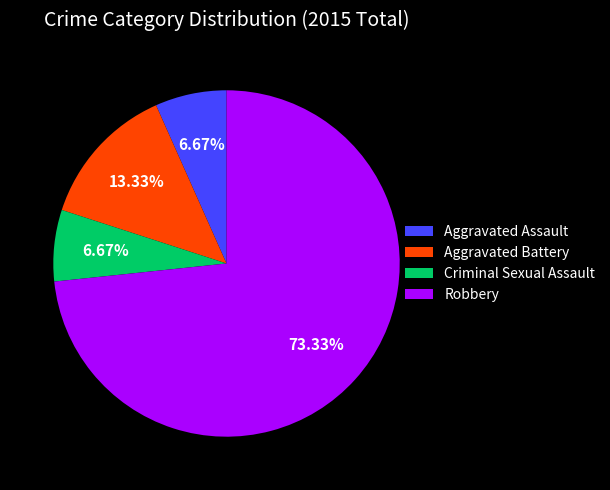

What percentage is the Aggravated Assault slice, to the nearest percent?

7%